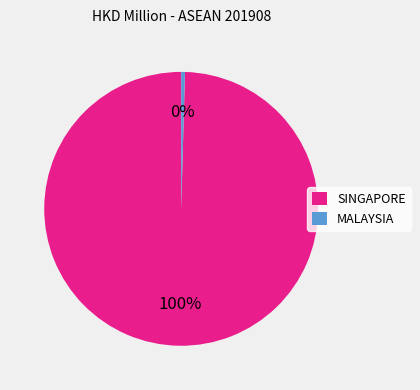

To the nearest percent, what is the average slice percentage?

50%